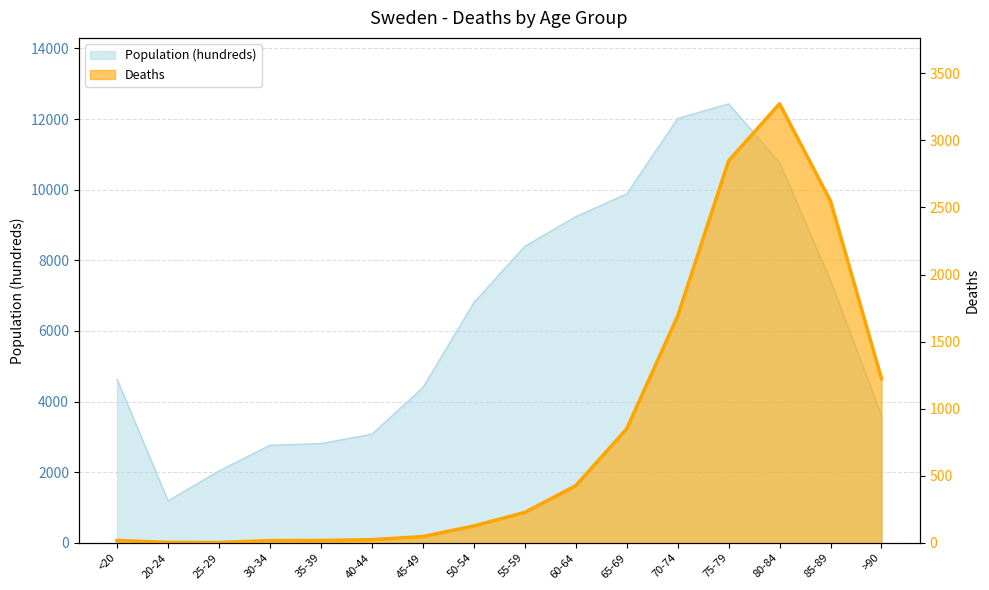

True or false: Deaths and Population (hundreds) cross at least once.

False